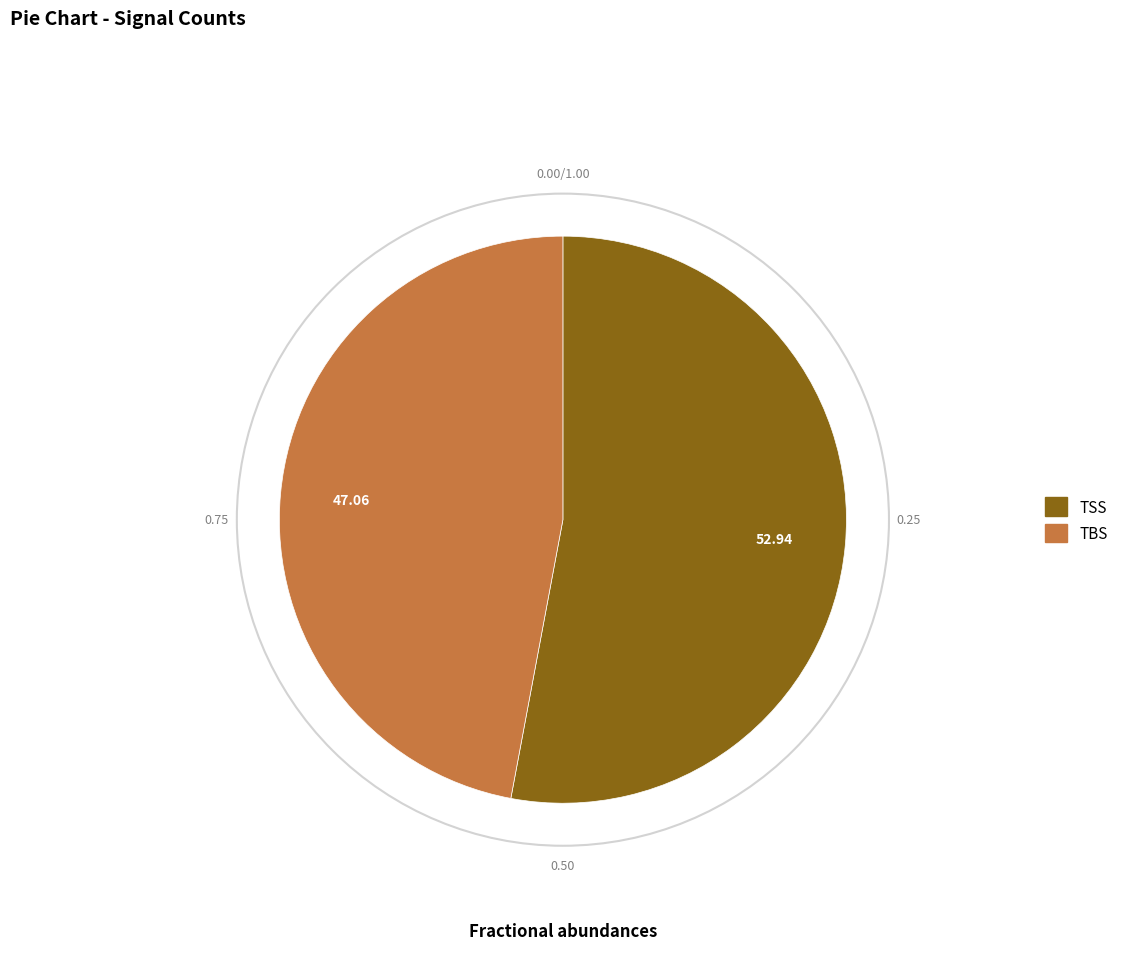

Is there any slice that represents more than half of the pie?

Yes